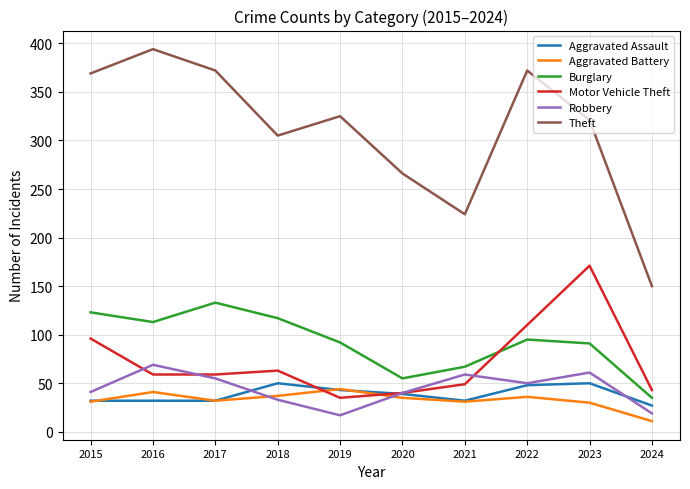

How many interior local peaks does the Robbery series have?

3